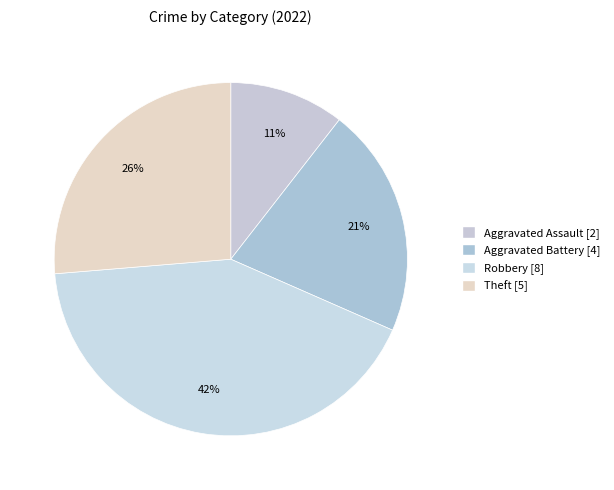

What is the smallest slice in the pie chart?

Aggravated Assault